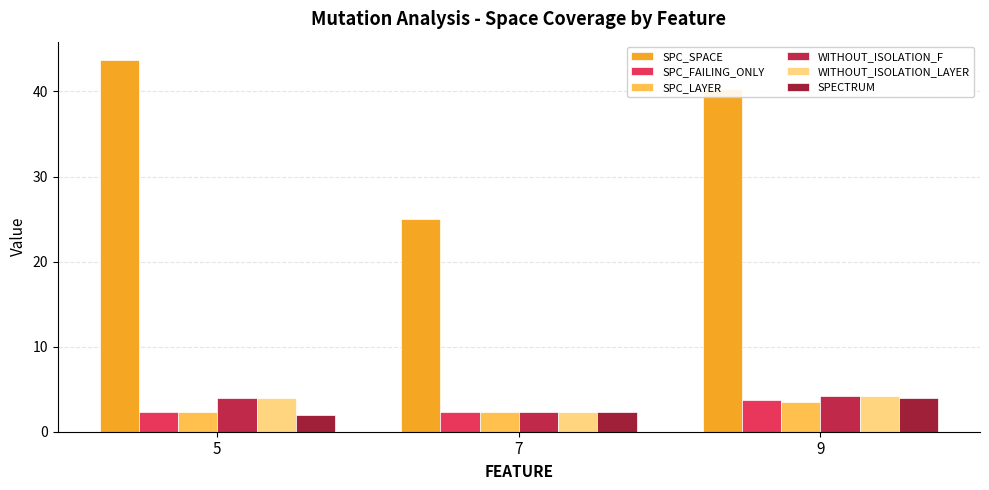

Rank the series at 9 from lowest to highest value.

SPC_LAYER, SPC_FAILING_ONLY, SPECTRUM, WITHOUT_ISOLATION_F, WITHOUT_ISOLATION_LAYER, SPC_SPACE